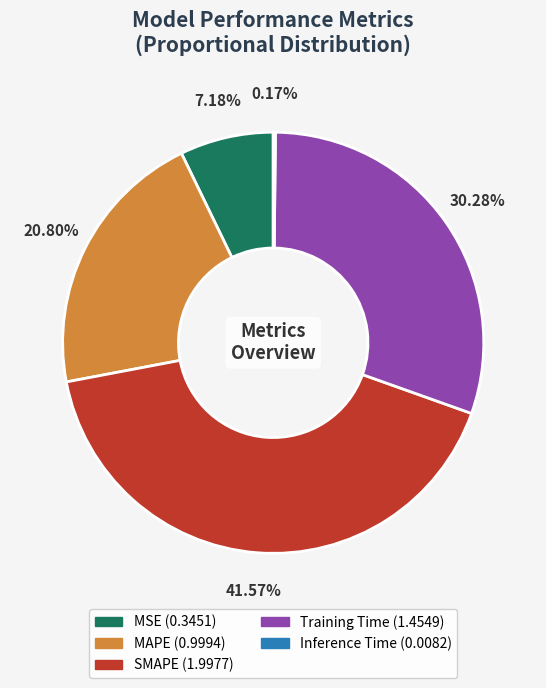

Does SMAPE represent more than half of the total?

No